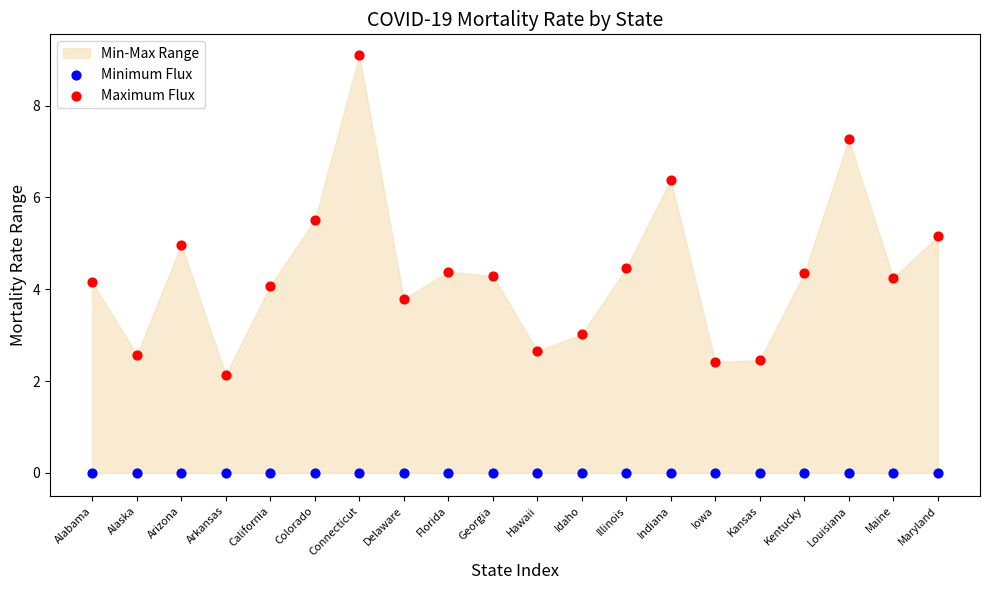

Which series contains the lowest Y value?

Minimum Flux